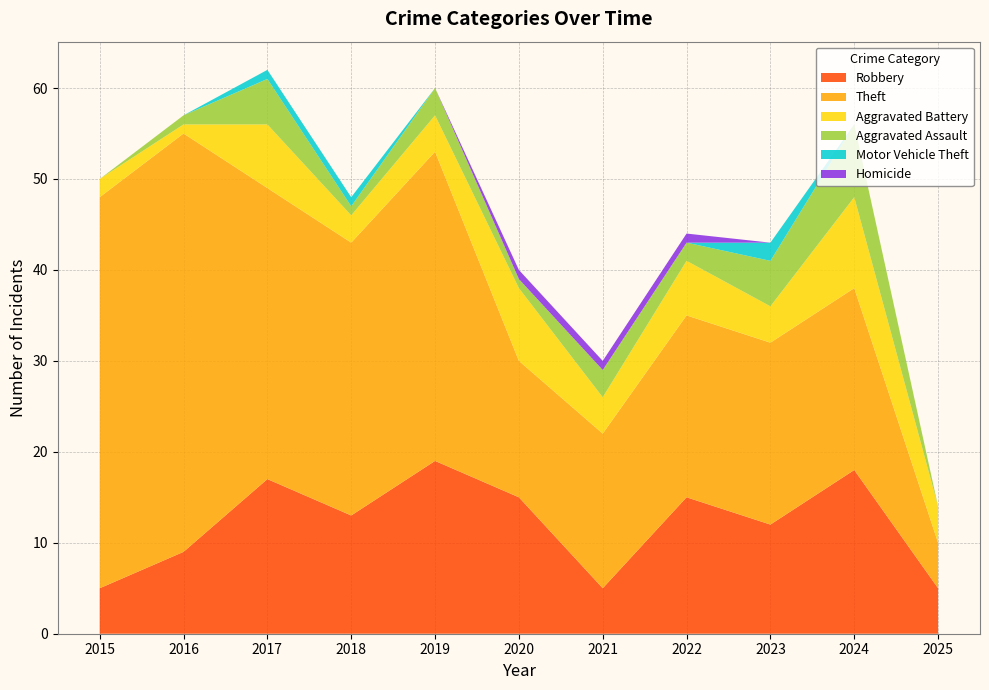

Reading left to right, list all the values displayed in this chart.

Robbery: 5	9	17	13	19	15	5	15	12	18	5
Theft: 43	46	32	30	34	15	17	20	20	20	5
Aggravated Battery: 2	1	7	3	4	8	4	6	4	10	4
Aggravated Assault: 0	1	5	1	3	1	3	2	5	8	0
Motor Vehicle Theft: 0	0	1	1	0	0	0	0	2	0	0
Homicide: 0	0	0	0	0	1	1	1	0	0	0